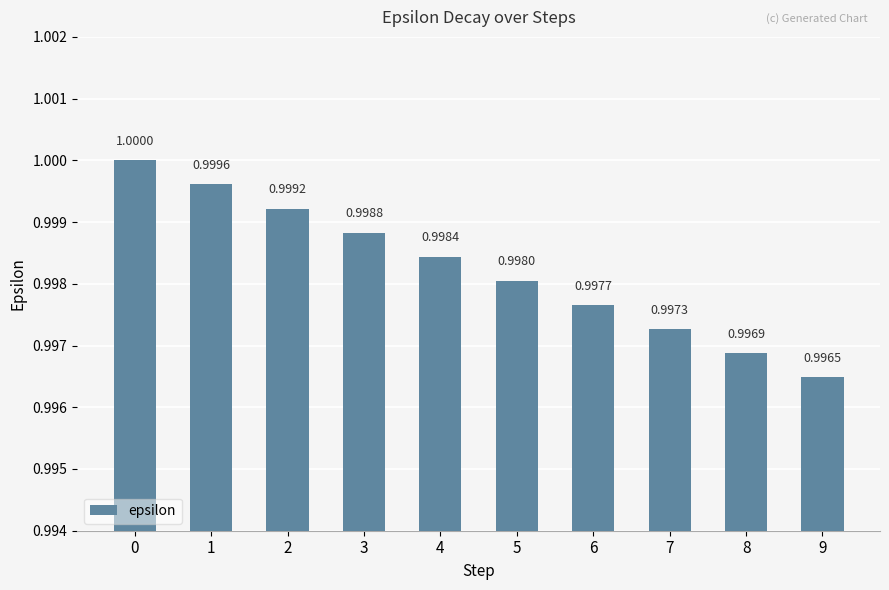

Which label corresponds to the smallest value in the chart?

9